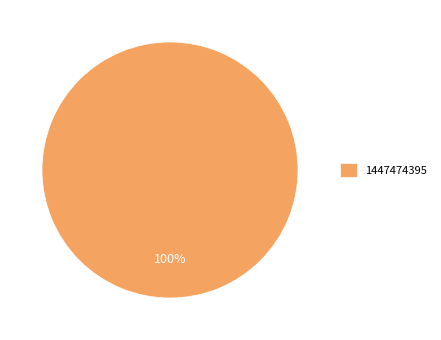

Rank the categories by value from highest to lowest.

1447474395